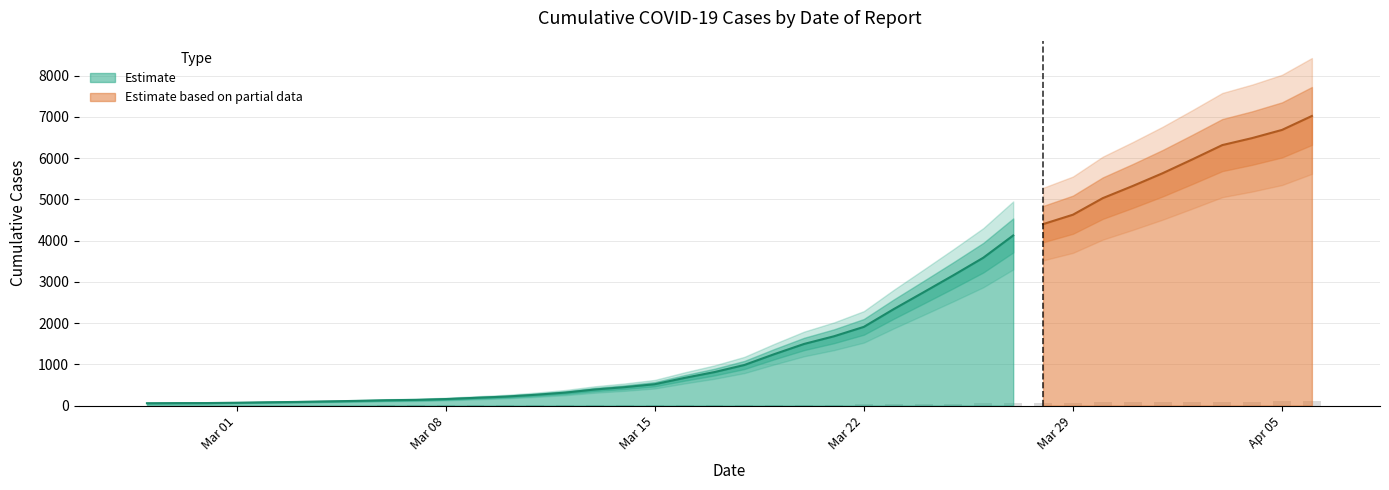

Are the bars grouped side by side (vs. stacked)?

No